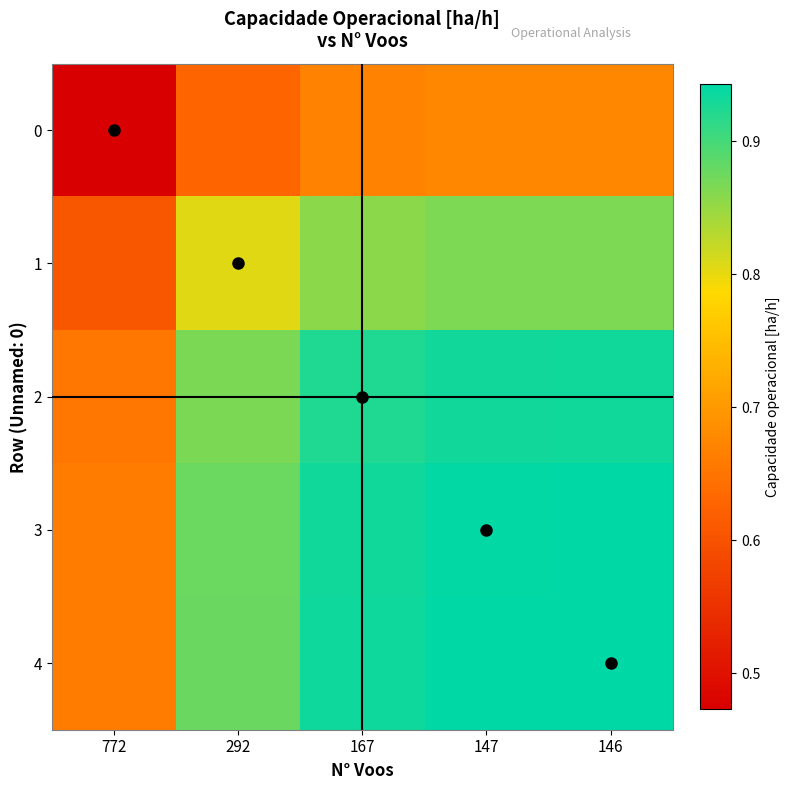

Reading left to right, what are all the values shown in this chart?

0: 772=0.5	292=0.6	167=0.7	147=0.7	146=0.7
1: 772=0.6	292=0.8	167=0.9	147=0.9	146=0.9
2: 772=0.7	292=0.9	167=0.9	147=0.9	146=0.9
3: 772=0.7	292=0.9	167=0.9	147=0.9	146=0.9
4: 772=0.7	292=0.9	167=0.9	147=0.9	146=0.9